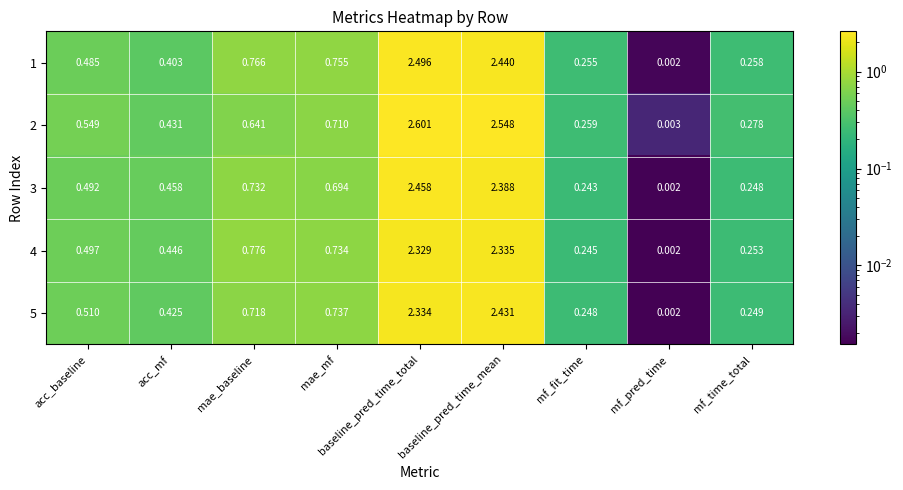

Which category has the lowest value in the 5 series?

mf_pred_time